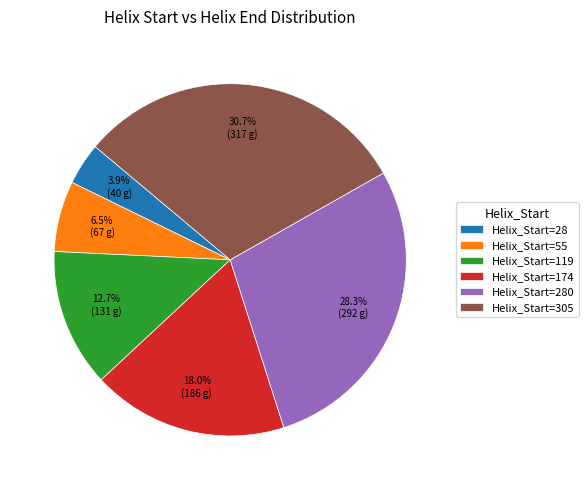

Which slice is the smallest?

Helix_Start=28